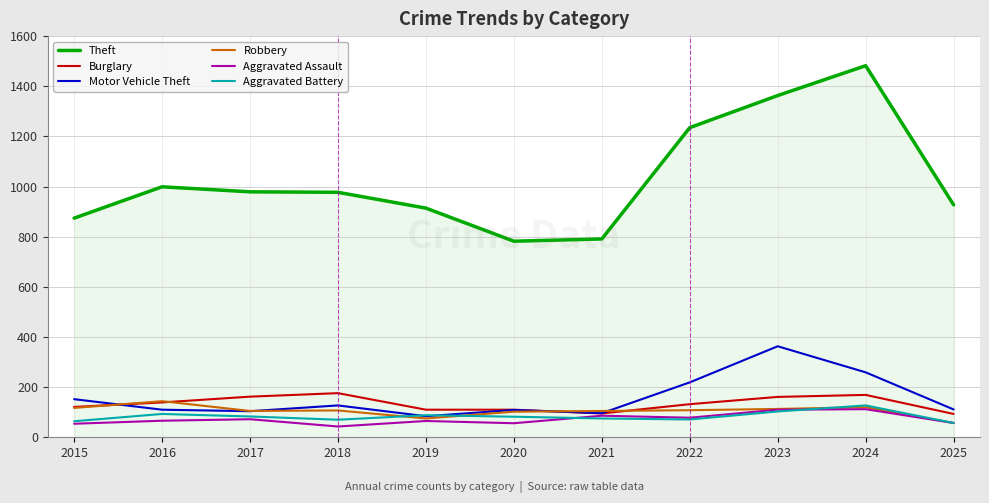

Count the number of data series in this chart.

6